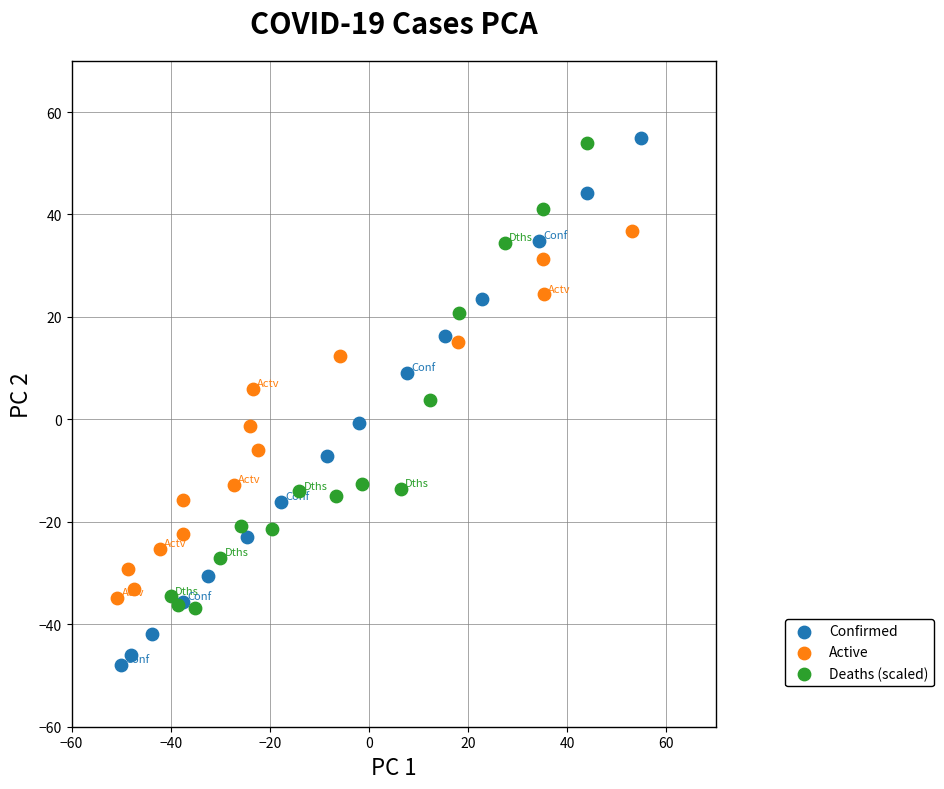

Which series has the widest spread of Y values?

Confirmed